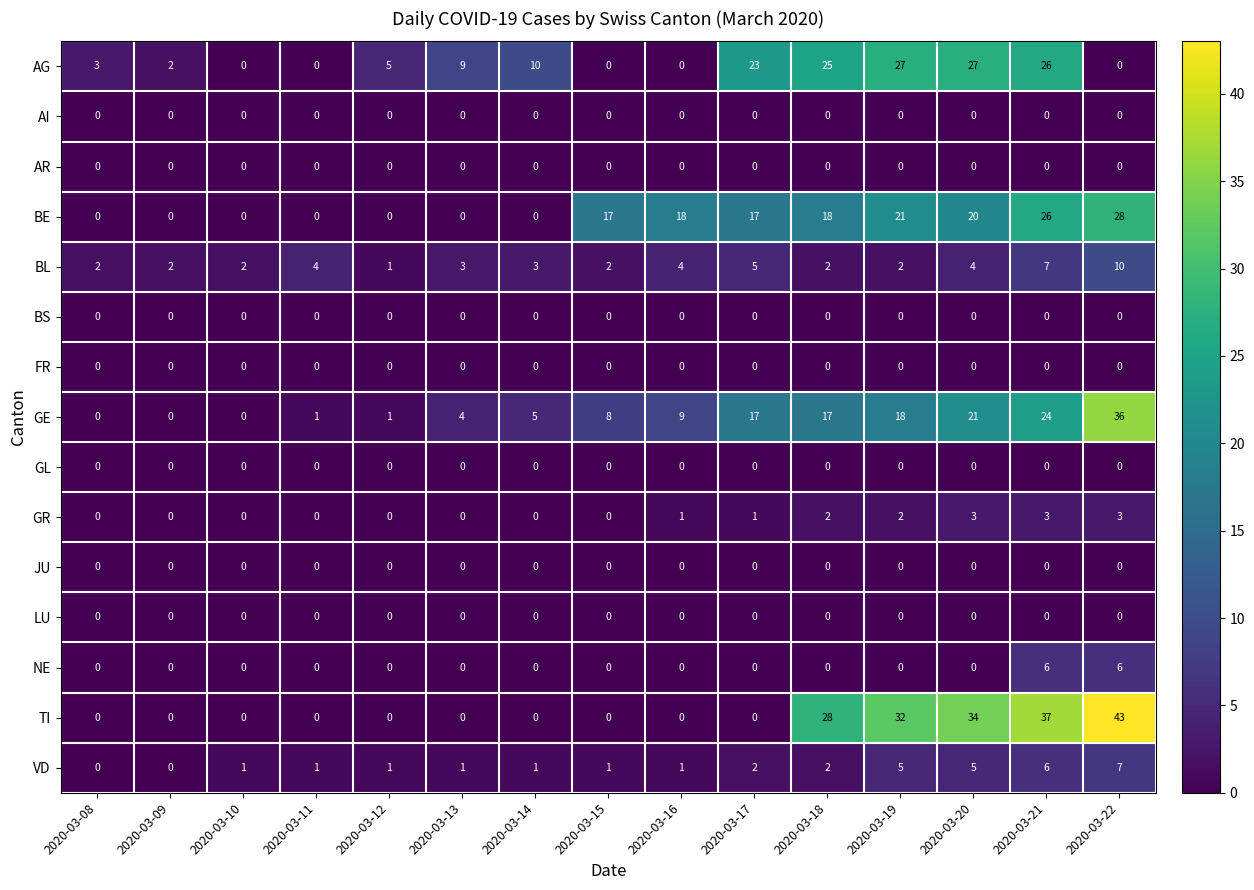

What is the sum of all VD values?

34